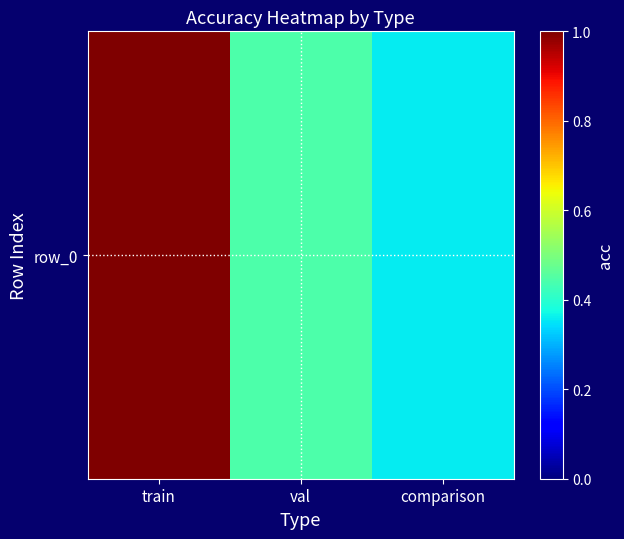

Between val and comparison, which is larger?

val